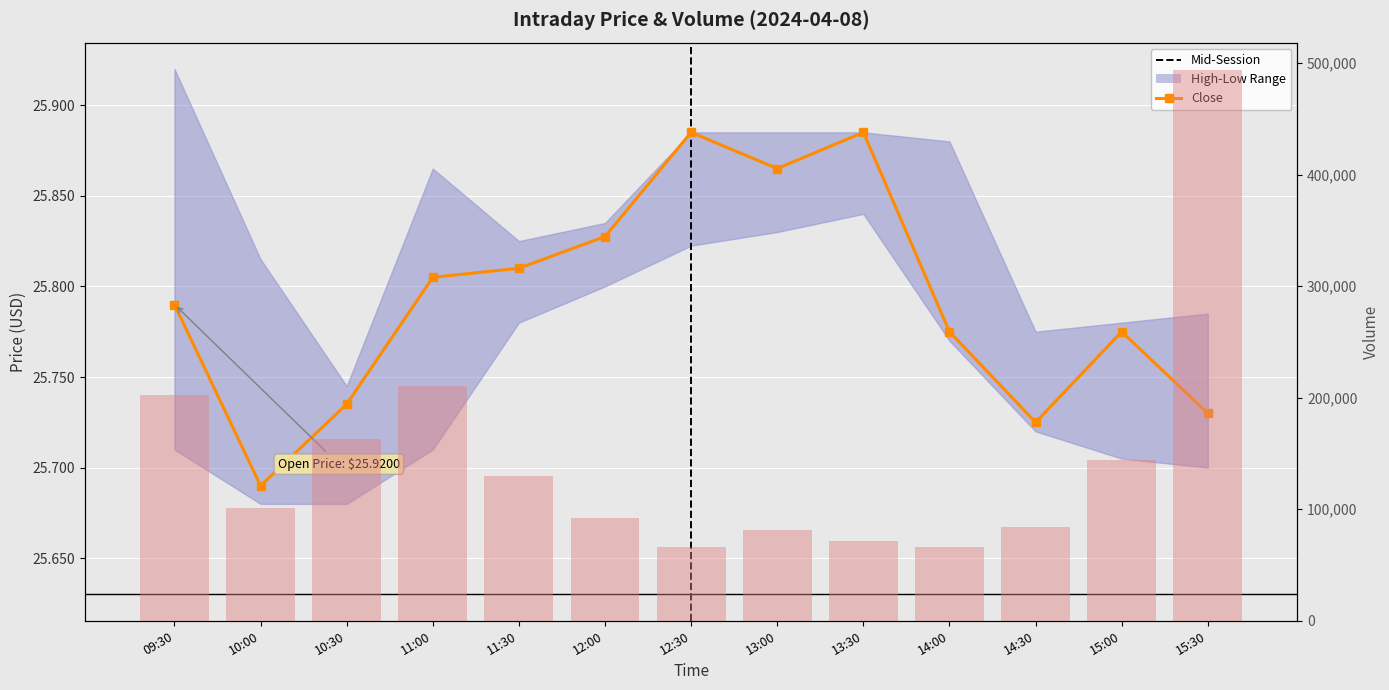

Is it true that Close equals 25.9 at 13:00?

True